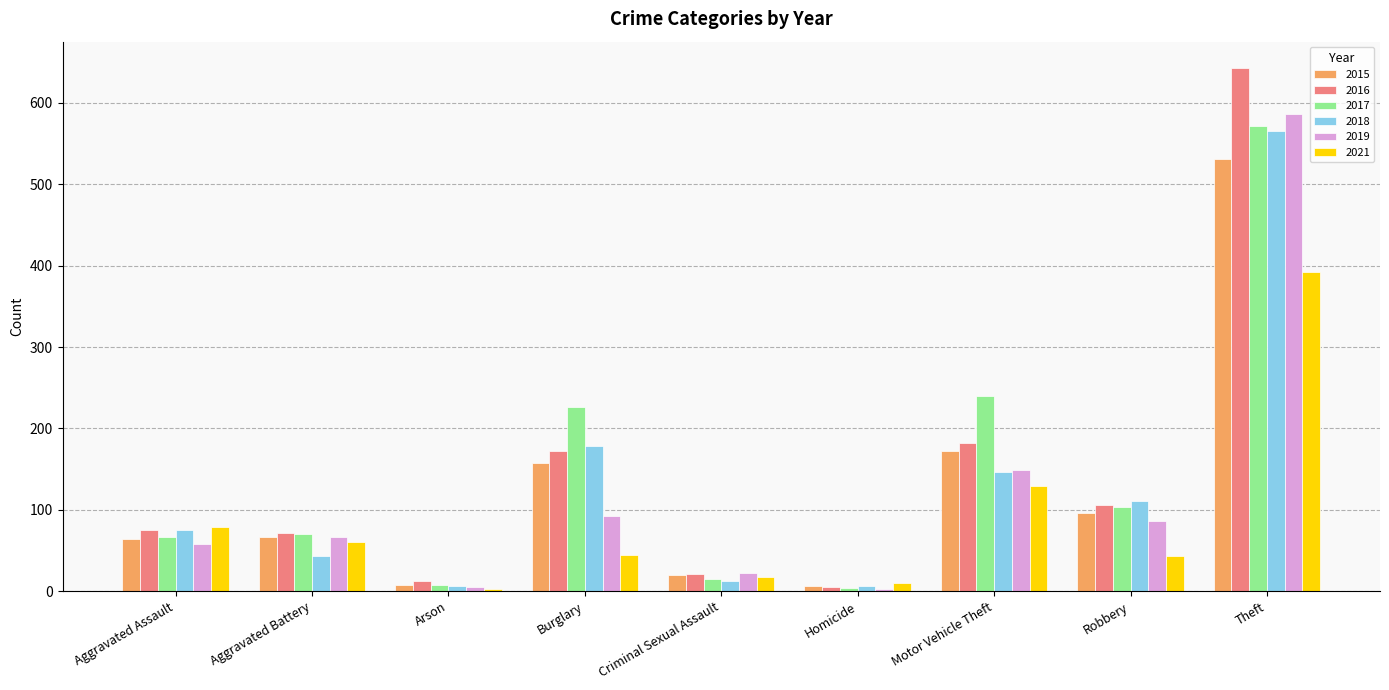

What is the spread (max minus min) of values at Motor Vehicle Theft?

111